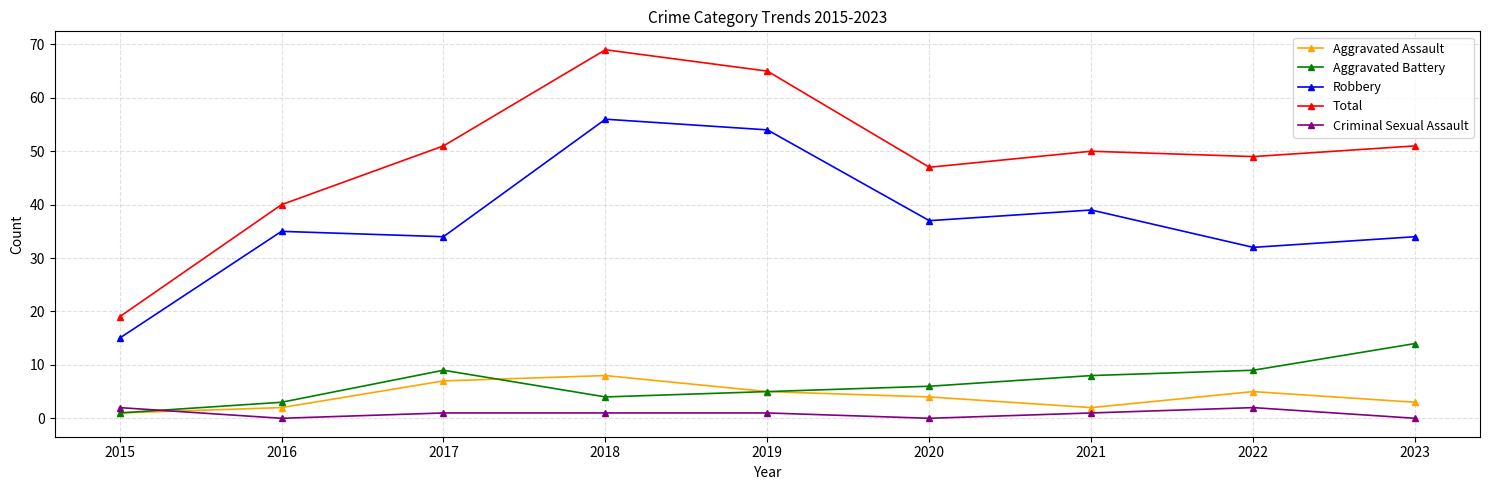

How many data points in Robbery are less than 35?

4